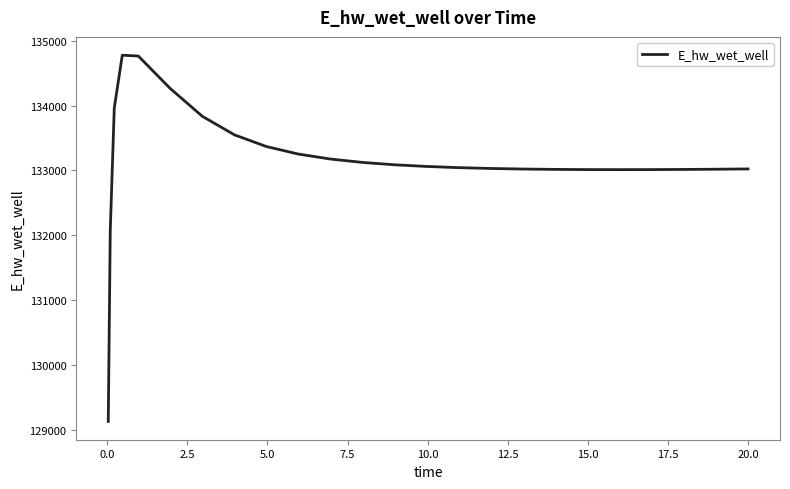

What is the difference between the maximum and minimum values?

5651.5